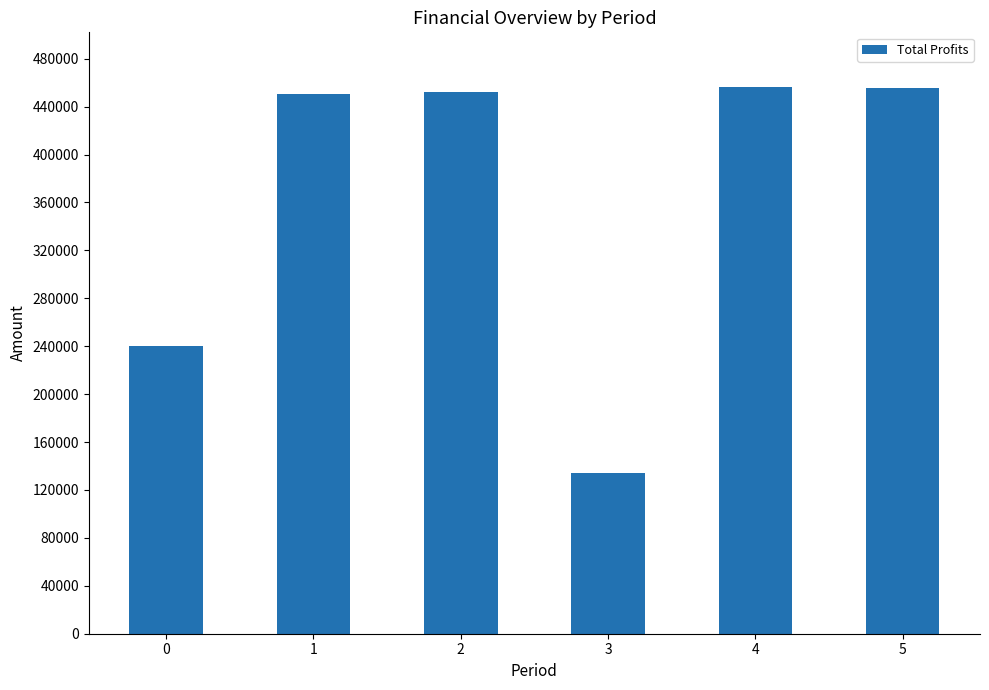

At which category does the chart reach its minimum across all series?

3